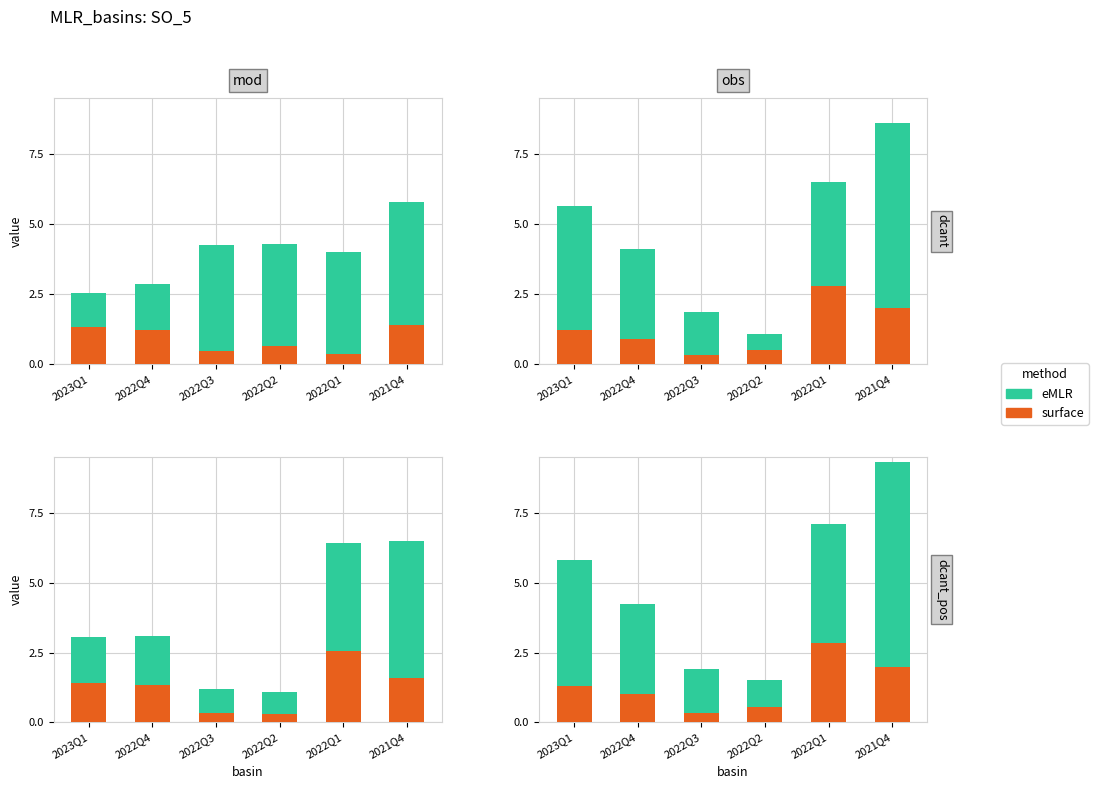

The value of surface at 2022Q2 is 0.6. True or false?

True